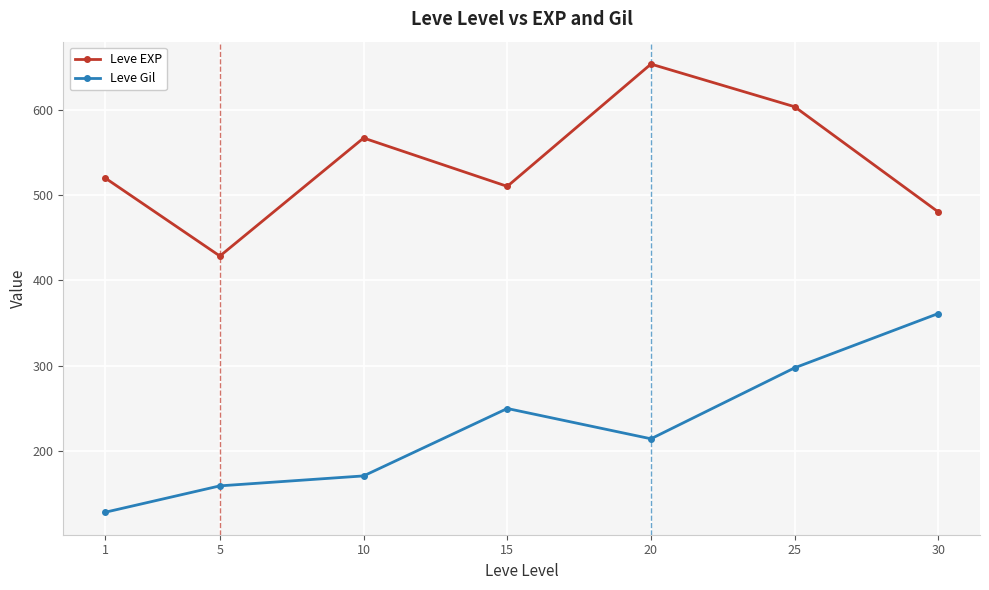

Which series has the widest spread of values?

Leve Gil